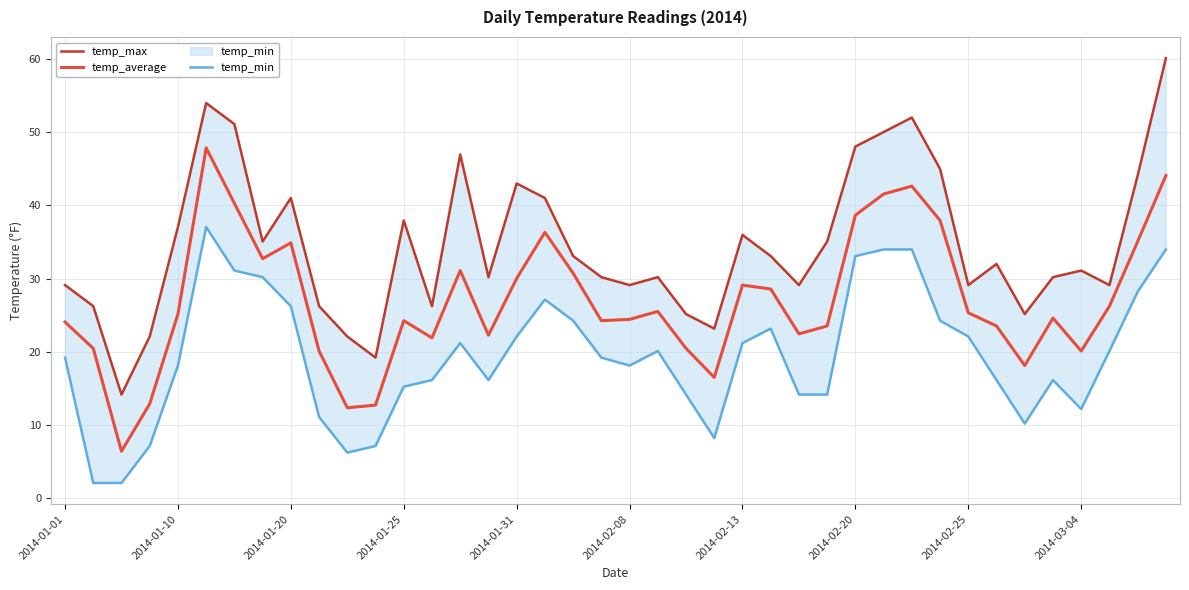

What is the difference between the temp_average values at 21 and 23?

9.0